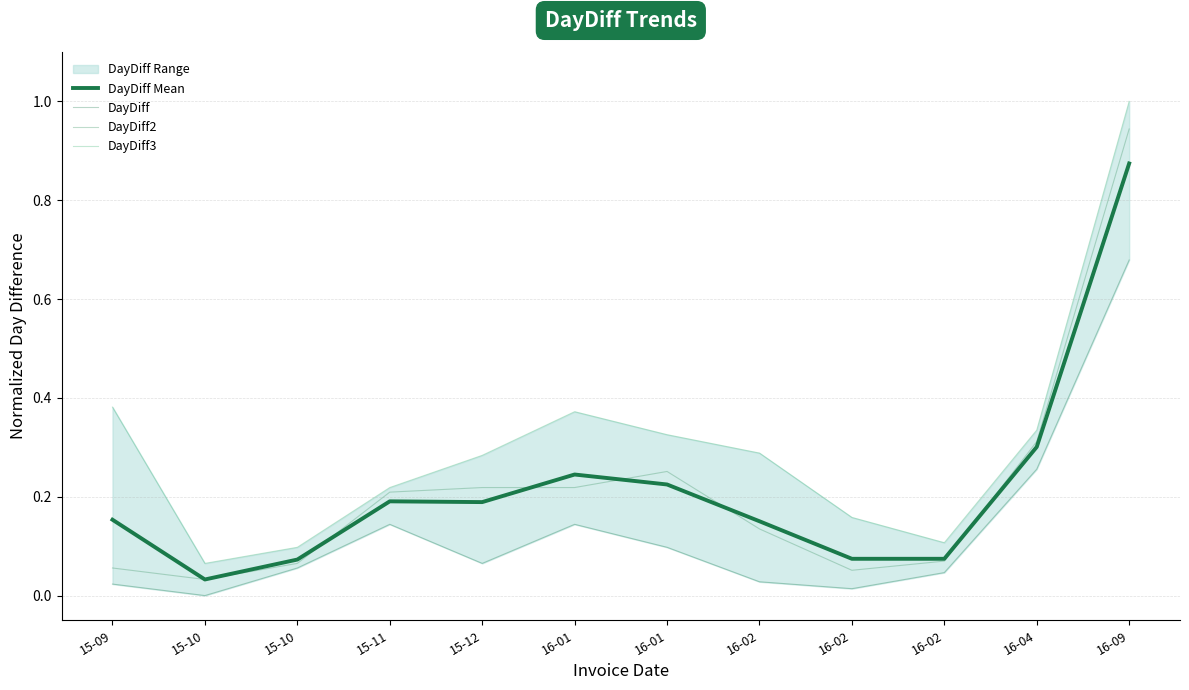

In DayDiff, how many points are higher than both neighbors (excluding endpoints)?

2